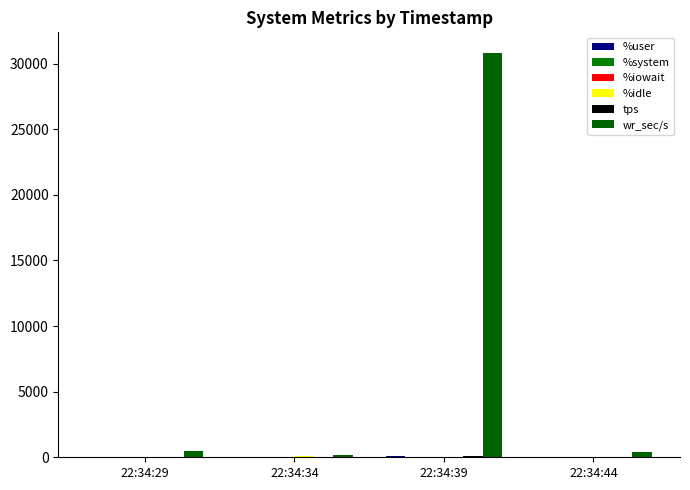

What is the sum of all wr_sec/s values?

31924.8